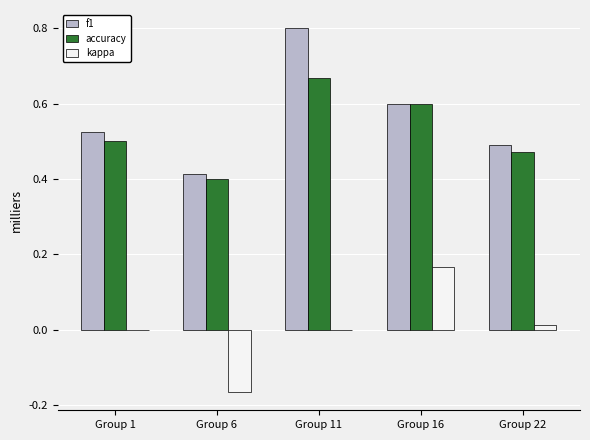

The value of accuracy at Group 1 is 0.5. True or false?

True